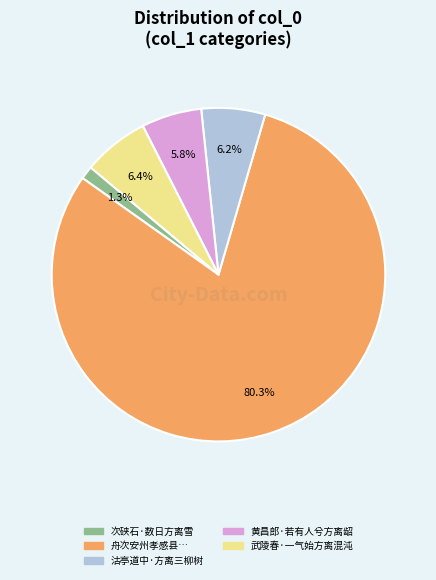

Is there a majority slice in this chart?

Yes